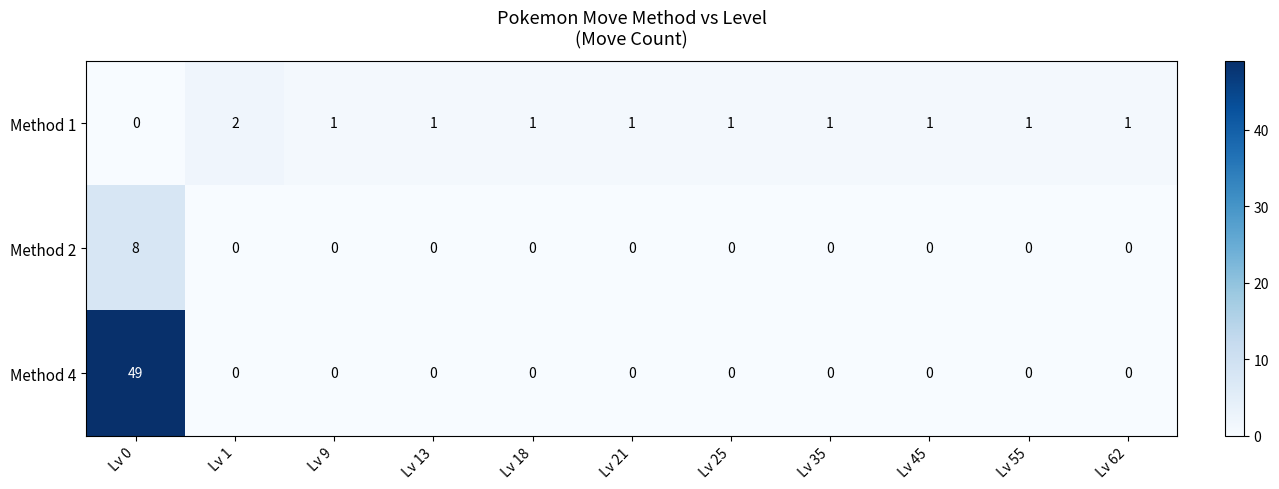

The value of Method 4 at Lv 21 is 18. True or false?

False